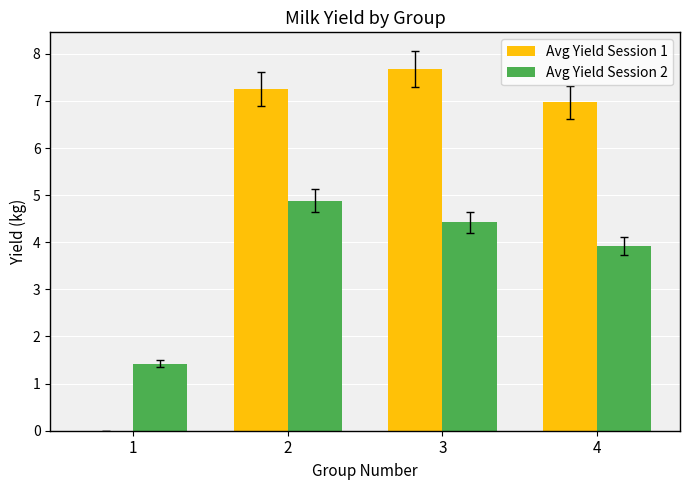

What is the sum of all Avg Yield Session 1 values?

21.9